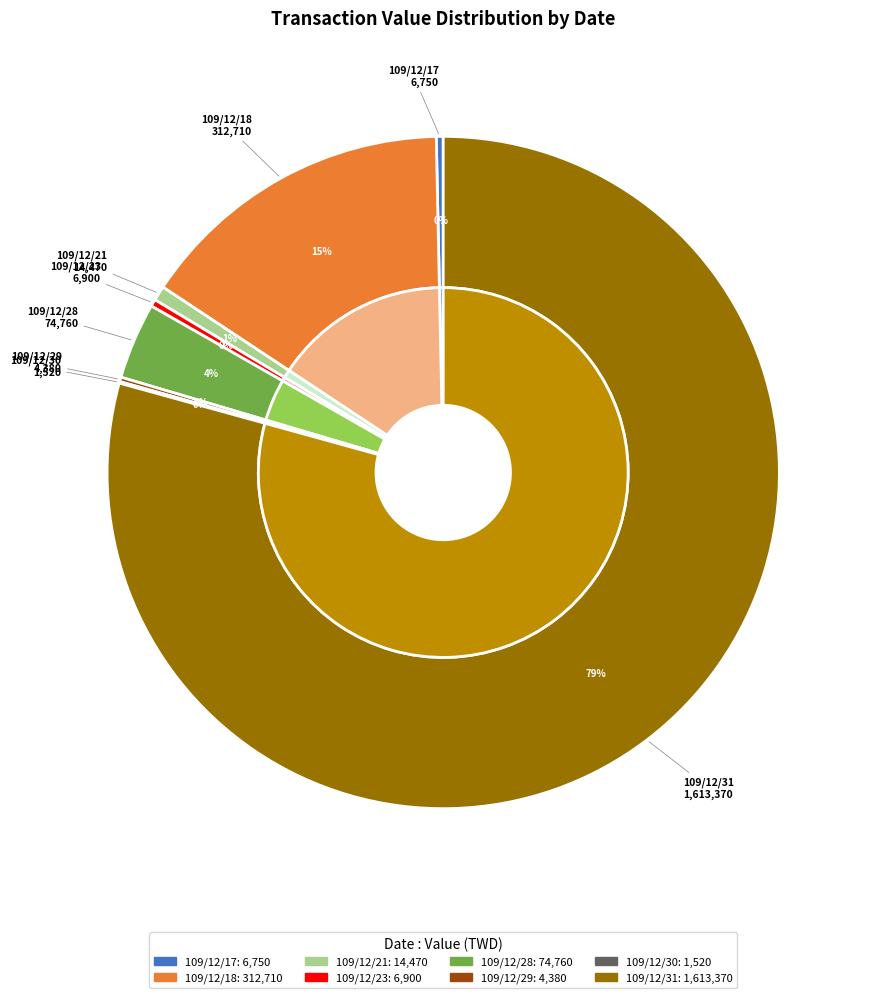

To the nearest percent, what portion does 109/12/18 represent?

15%